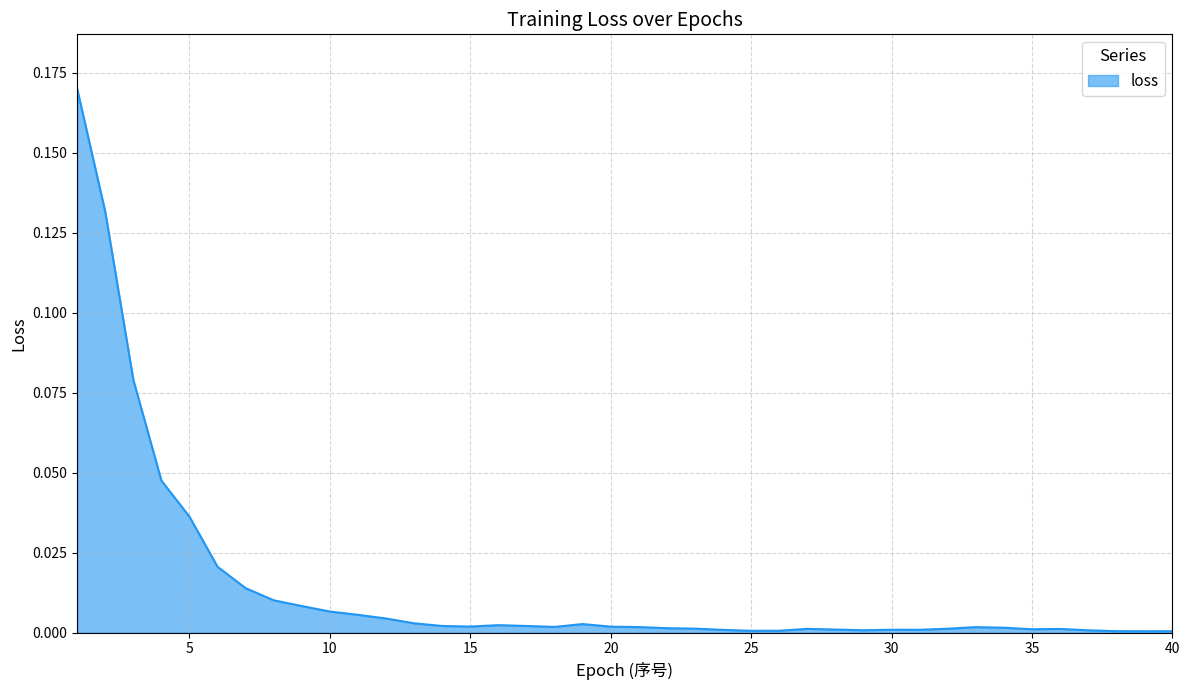

Does the chart have visible grid lines?

Yes